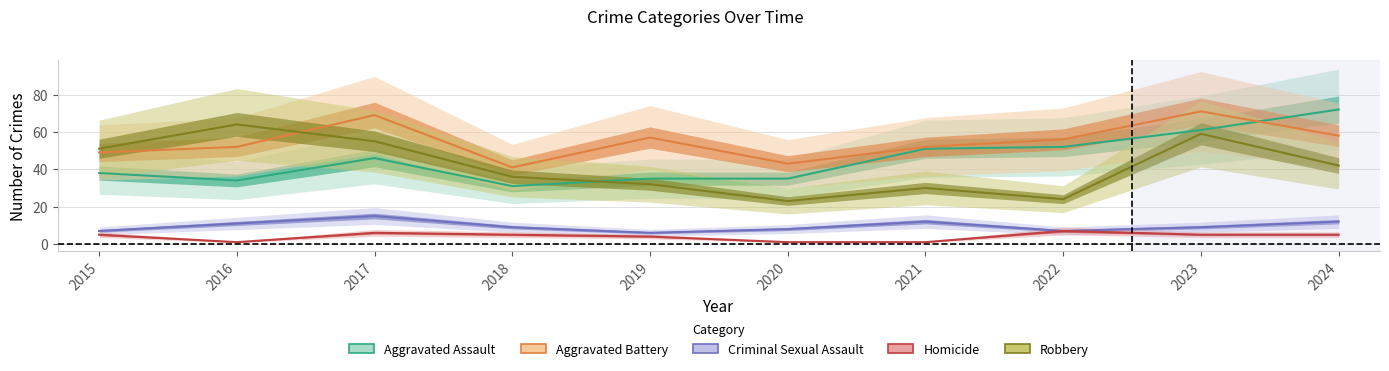

What is the total value across all series at 2018?

122